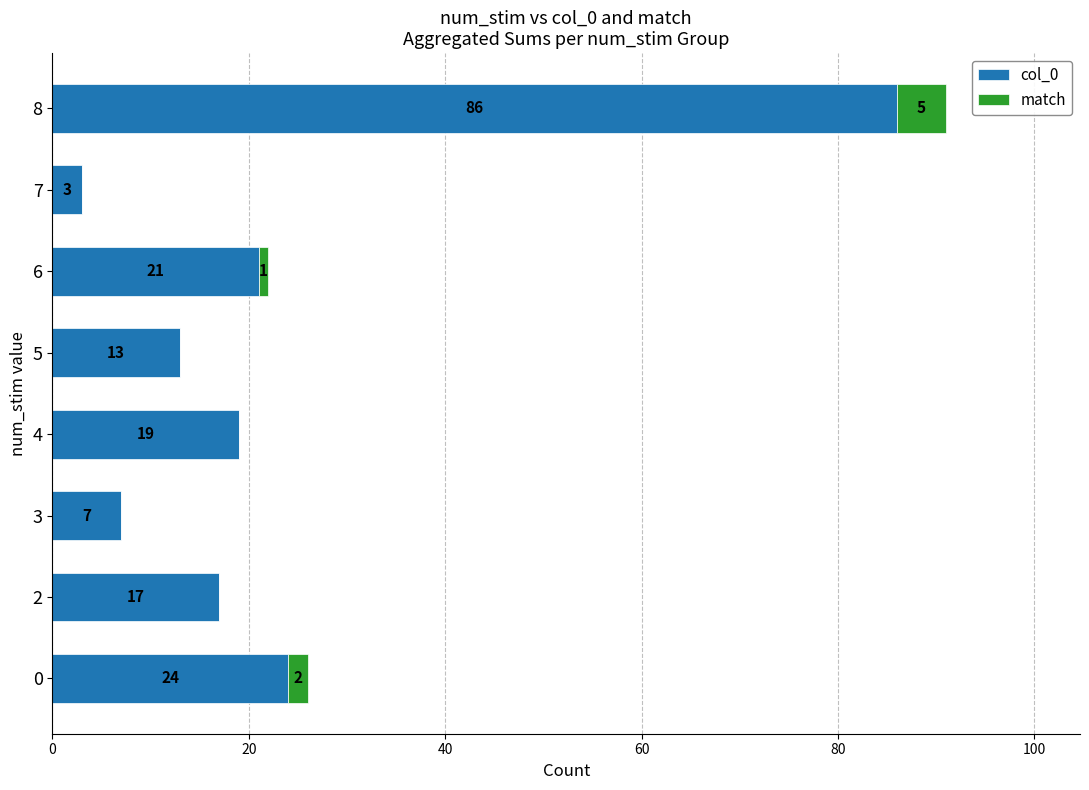

What is the sum of the col_0 values at 2 and 5?

30